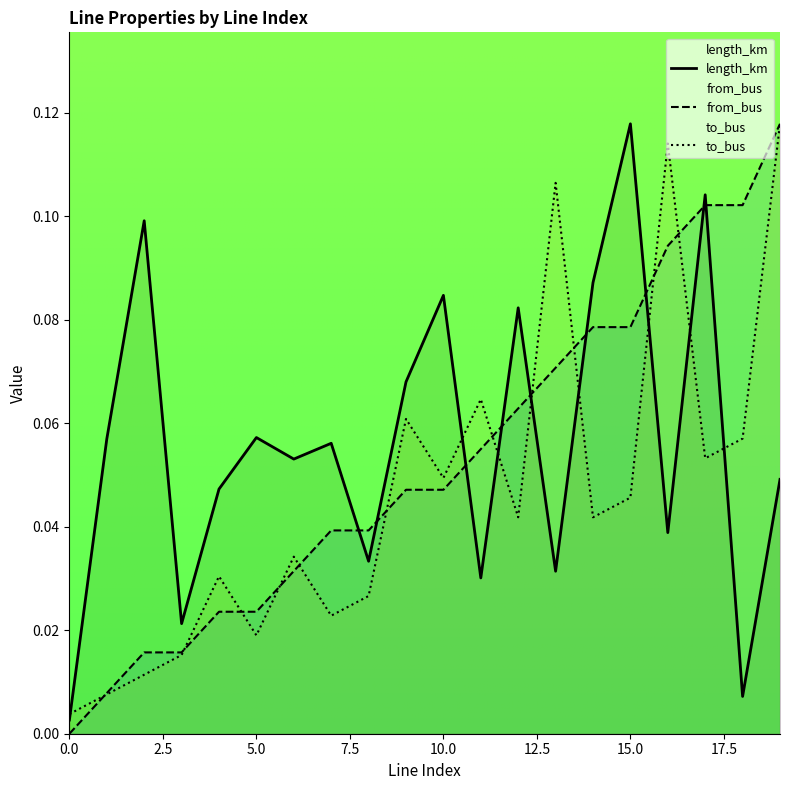

True or false: length_km and from_bus cross at least once.

True